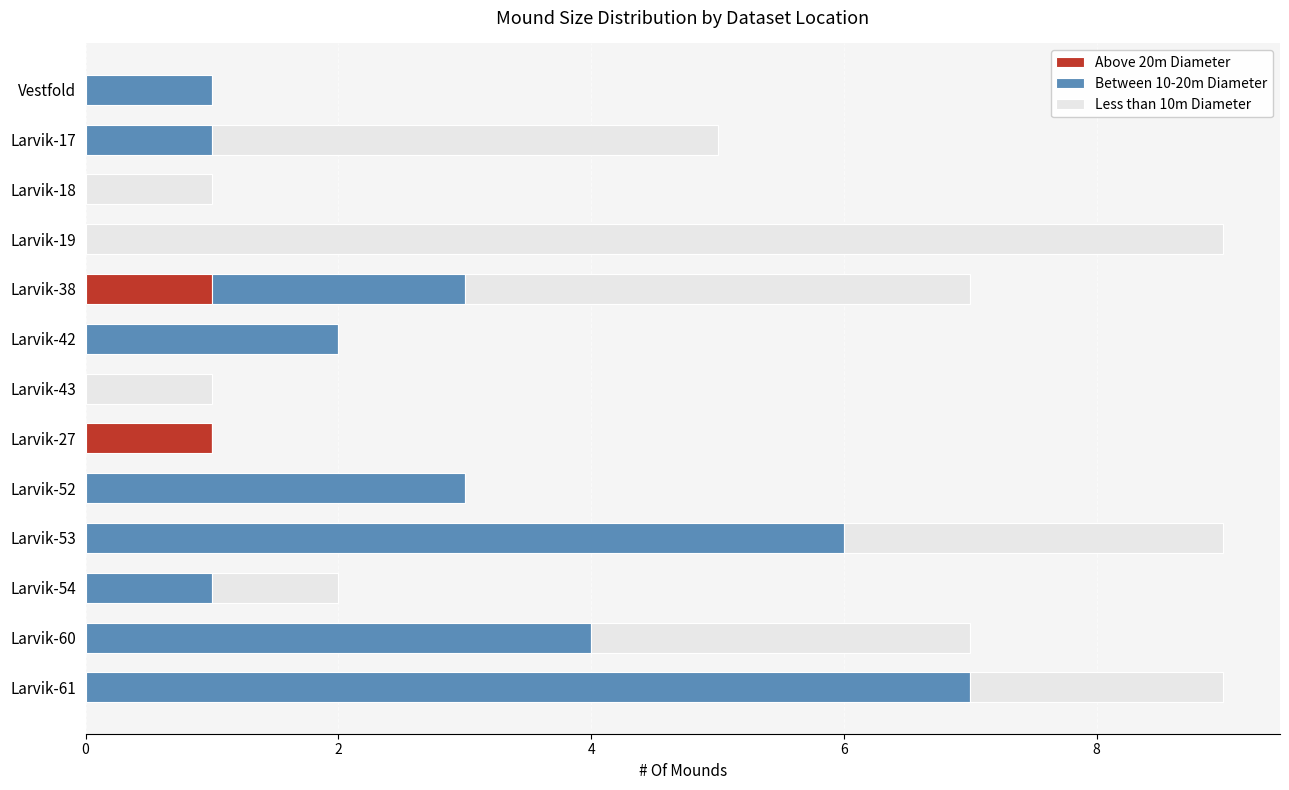

What is the total value across all series at Larvik-19?

9